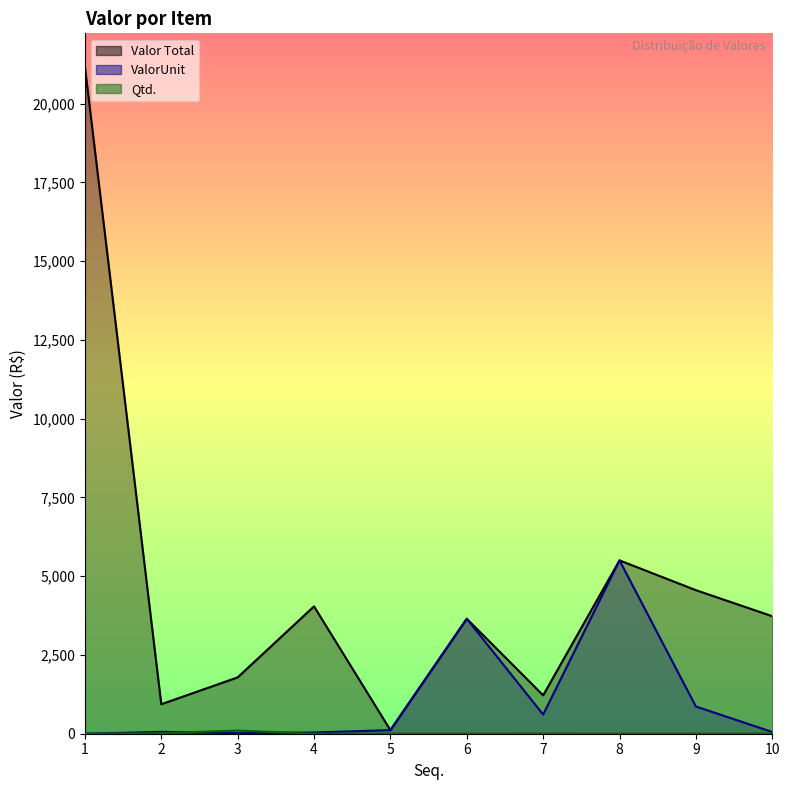

Which label corresponds to the largest value in the chart?

1